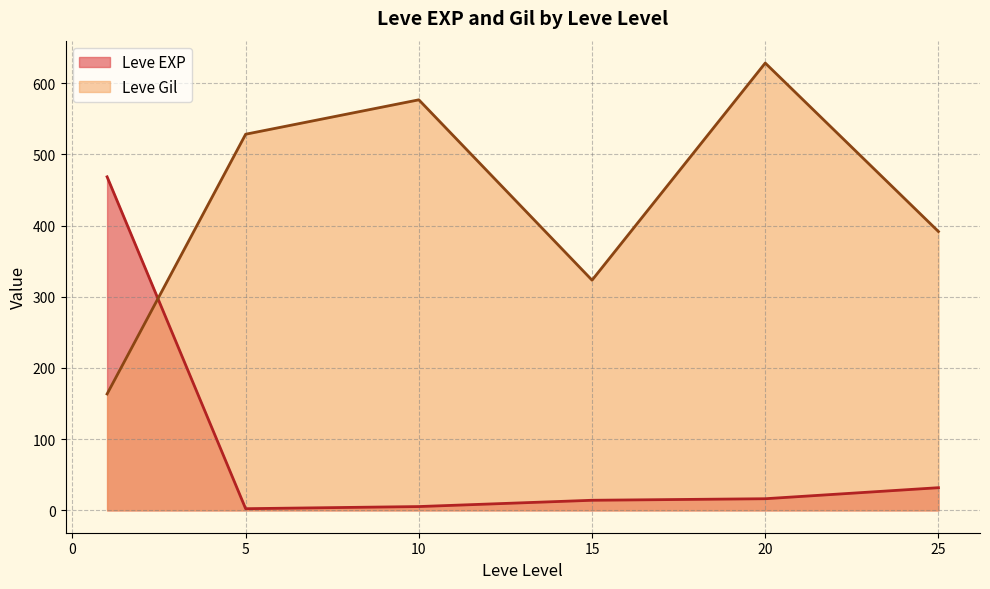

Is the value of Leve Gil at 15 greater than the value of Leve EXP at 15?

Yes